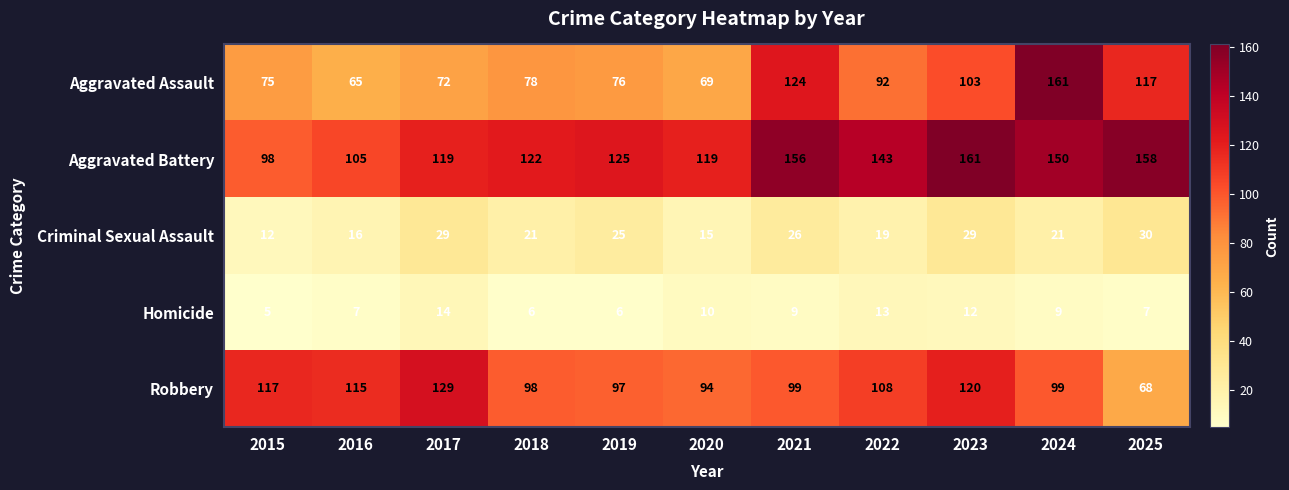

Which series has the largest range (max minus min)?

Aggravated Assault